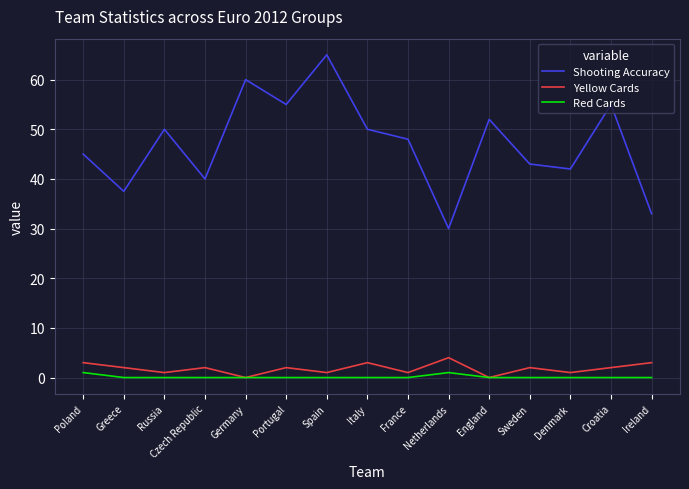

True or false: Shooting Accuracy has a value of 50.0 at Russia.

True